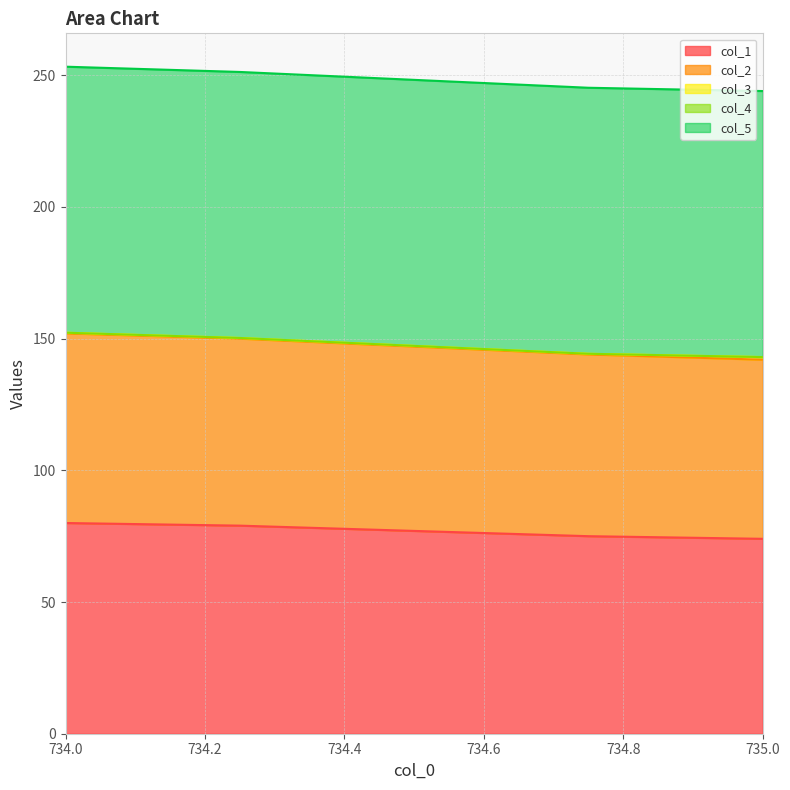

True or false: col_1 has a value of 127.0 at 735.0.

False